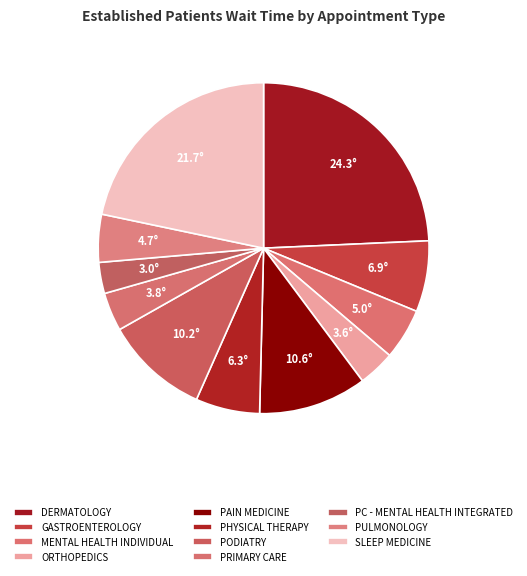

To the nearest percent, what is the average slice percentage?

9%